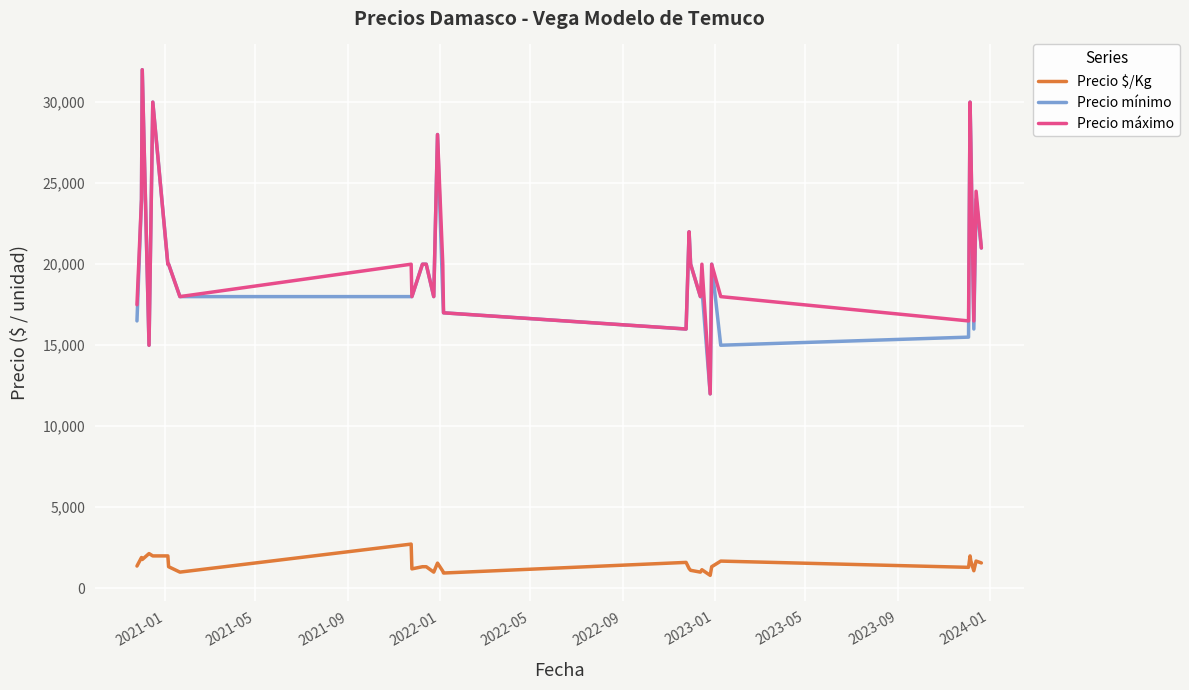

What is the difference between the second highest and second lowest values in the Precio $/Kg series?

1199.0